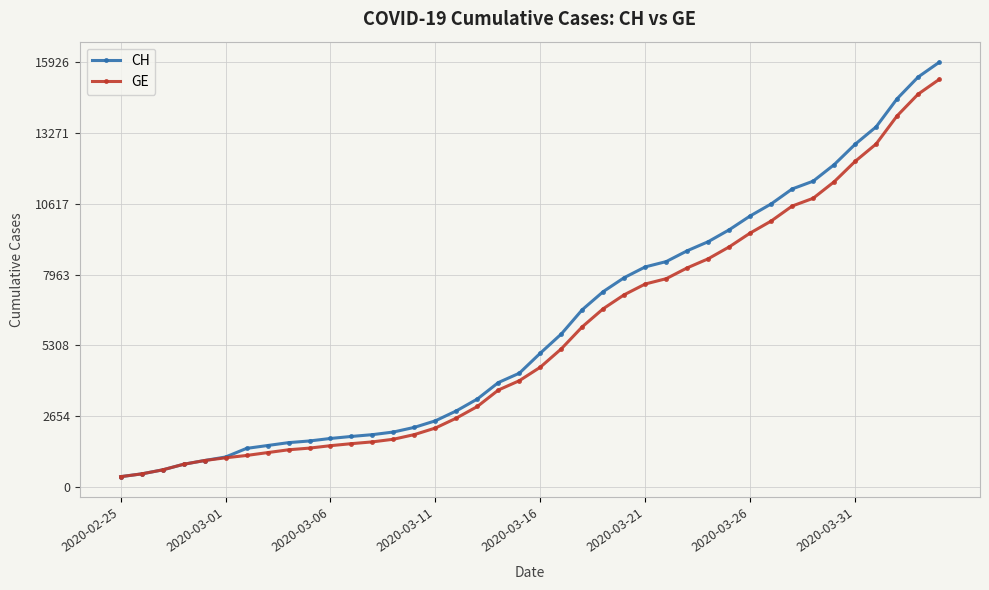

What is the maximum value for GE?

15284